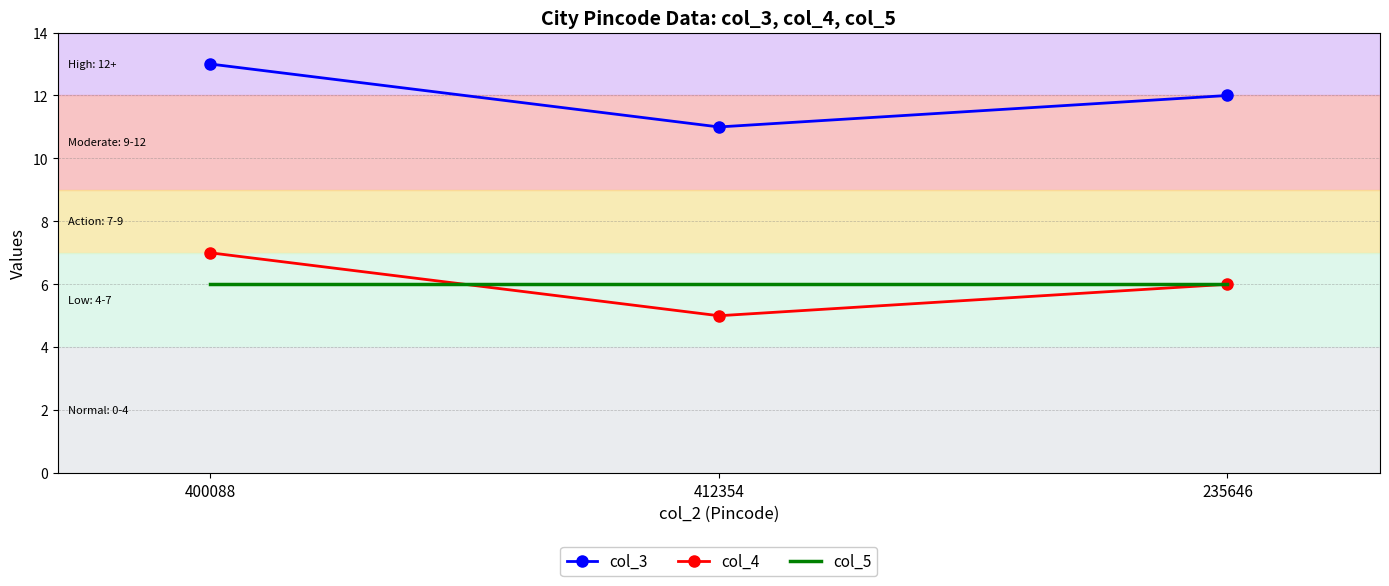

Where is col_3 nearest to the value 12?

235646